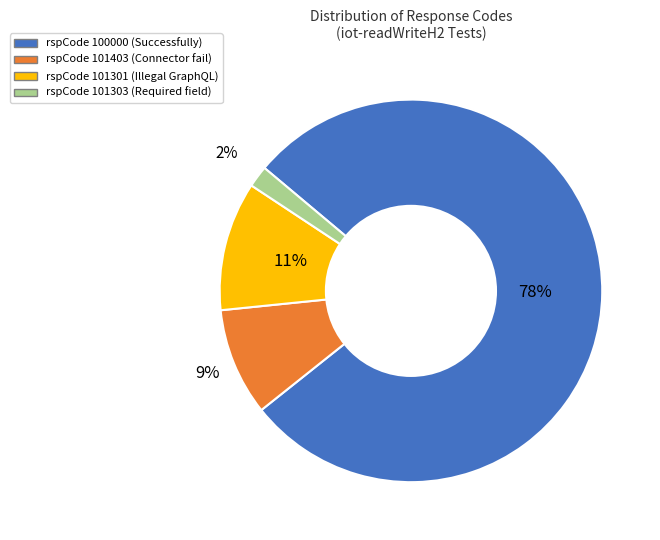

Is there any slice that represents more than half of the pie?

Yes